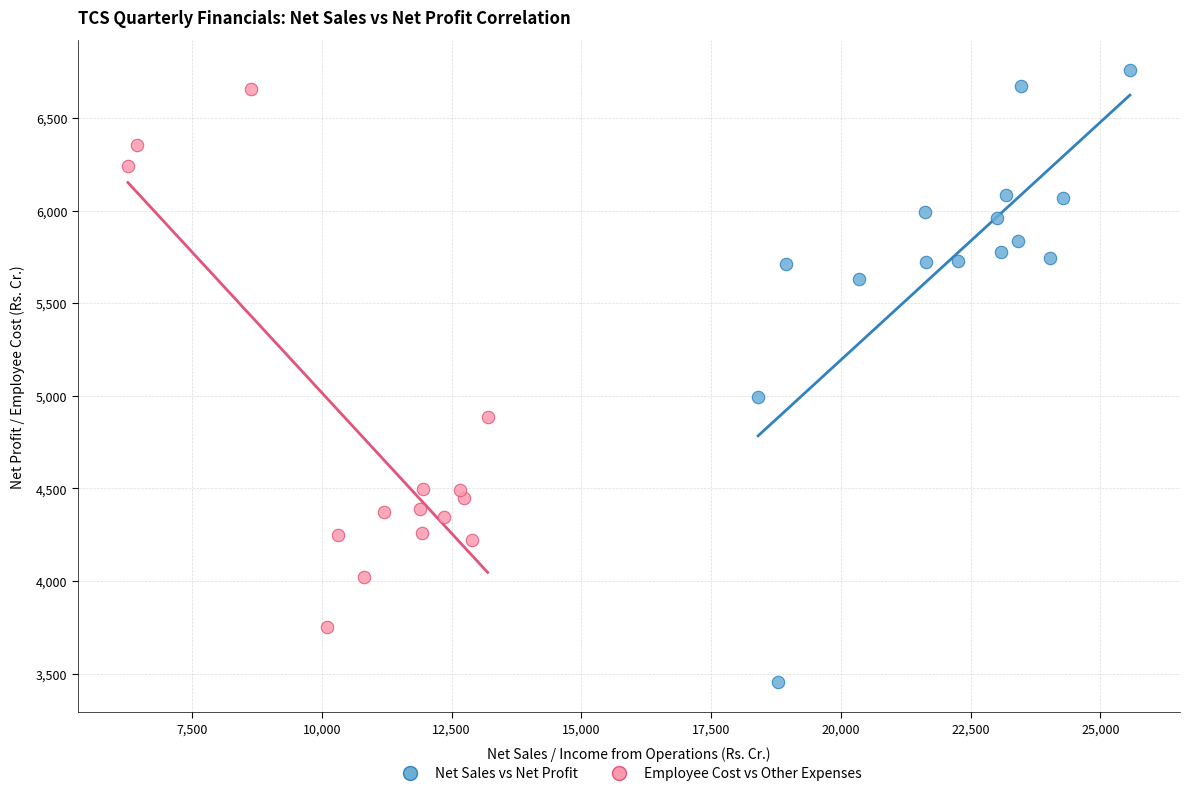

Which series contains the highest Y value?

Net Sales vs Net Profit